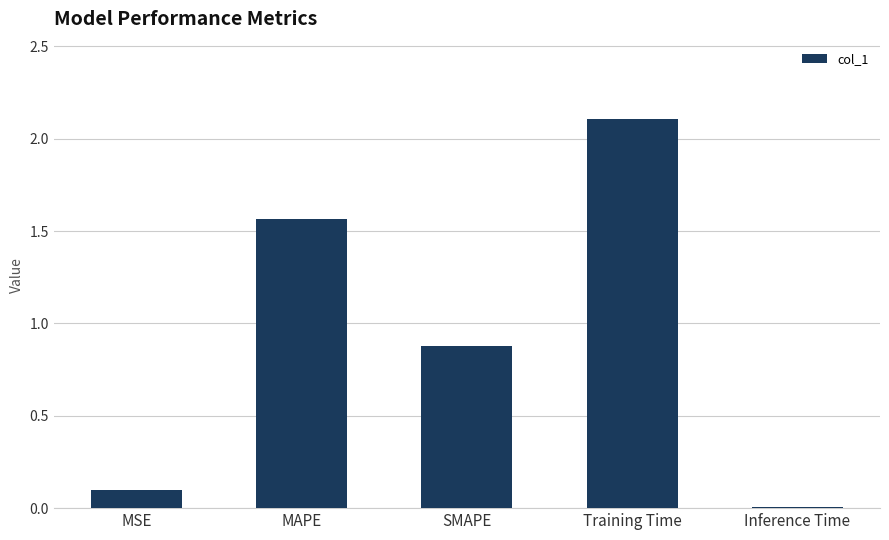

Rank the categories by value from lowest to highest.

Inference Time, MSE, SMAPE, MAPE, Training Time